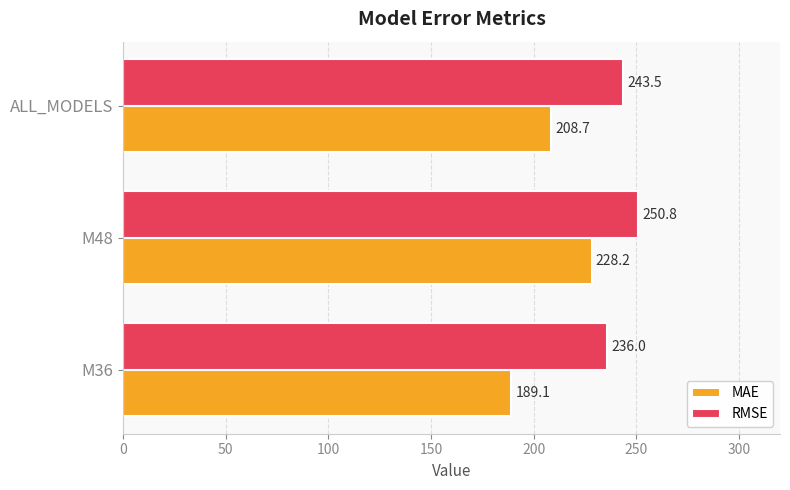

What is the average value of the RMSE series?

243.4